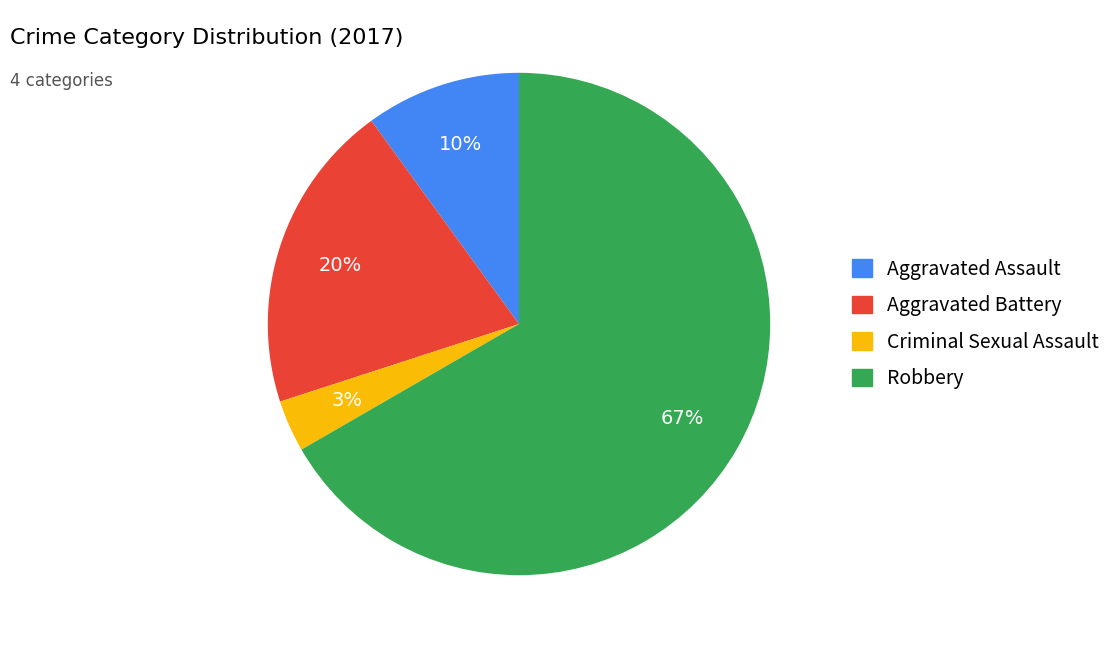

Which has a higher value, Robbery or Aggravated Battery?

Robbery